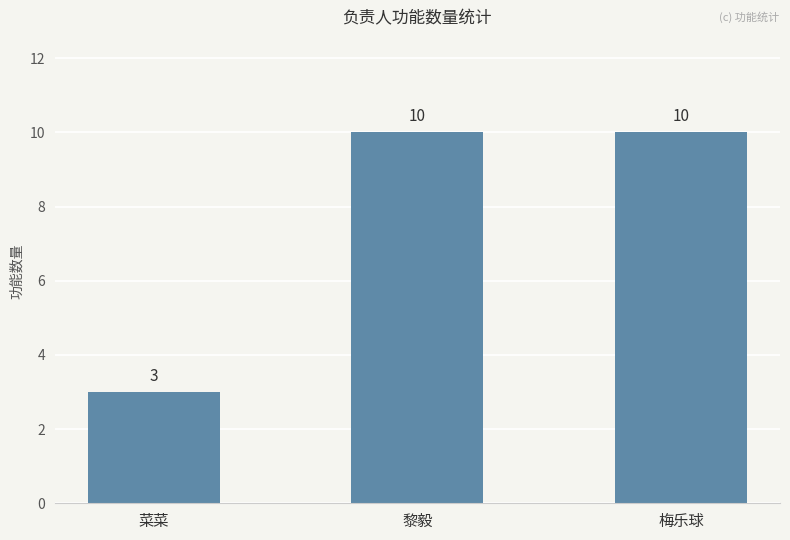

What is the value of the 2nd bar from the left?

10